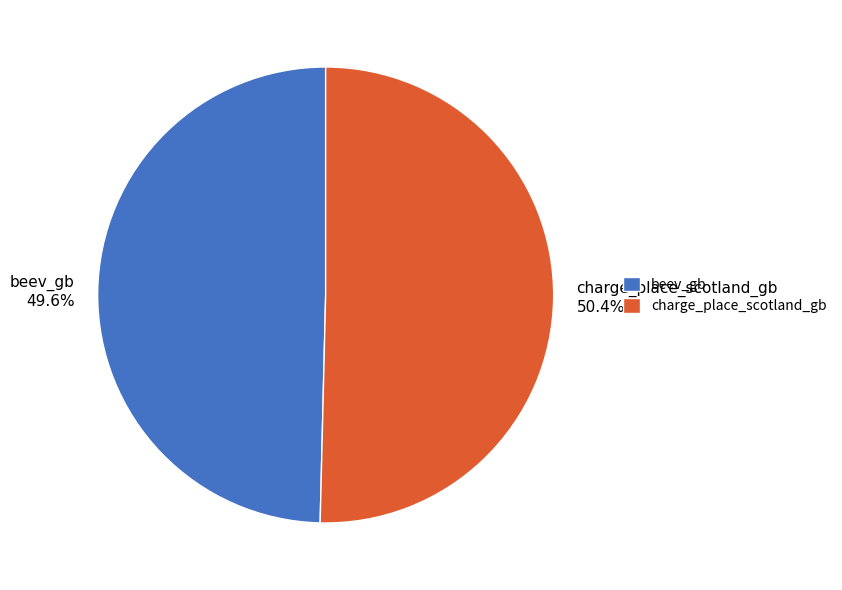

Which category accounts for the majority?

charge_place_scotland_gb